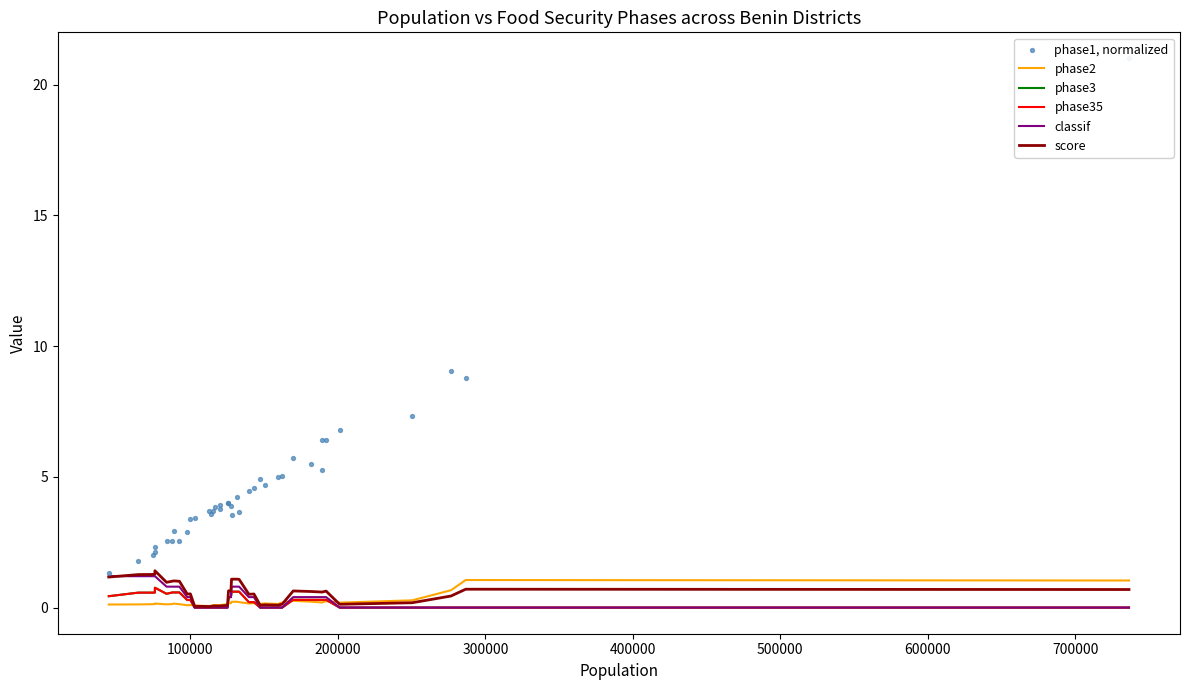

What are all the series names shown in the legend?

phase2, phase3, phase35, classif, score, phase1, normalized